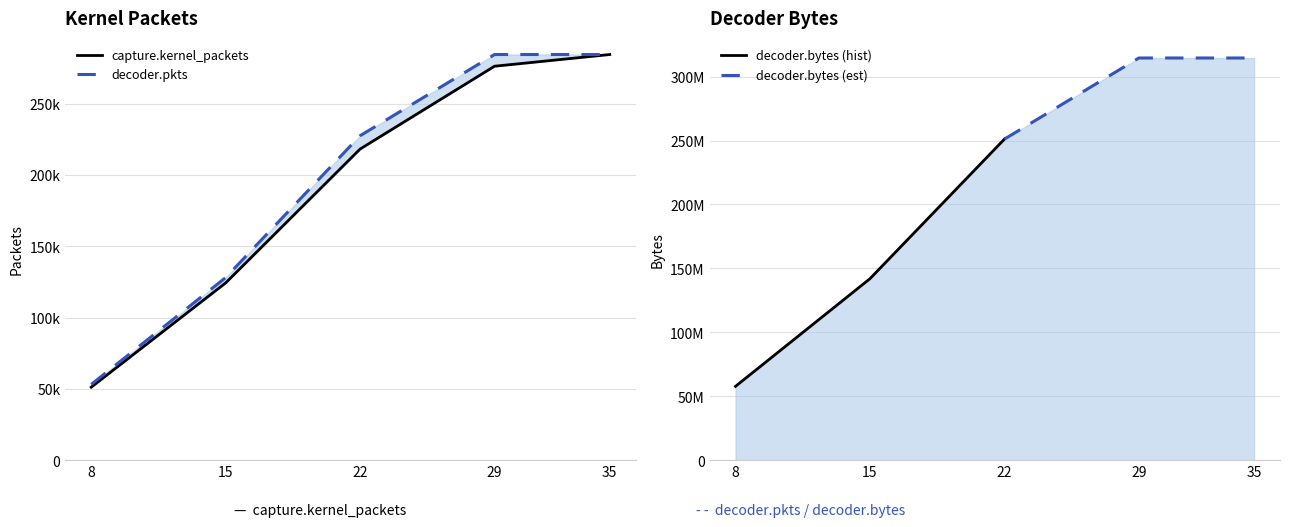

True or false: capture.kernel_packets has a value of 284404 at 35.

True